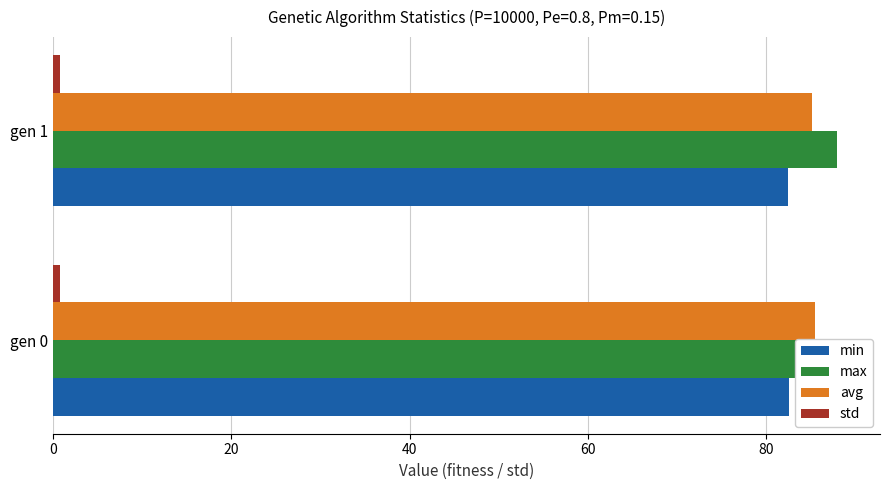

How many categories are shown in the chart?

2